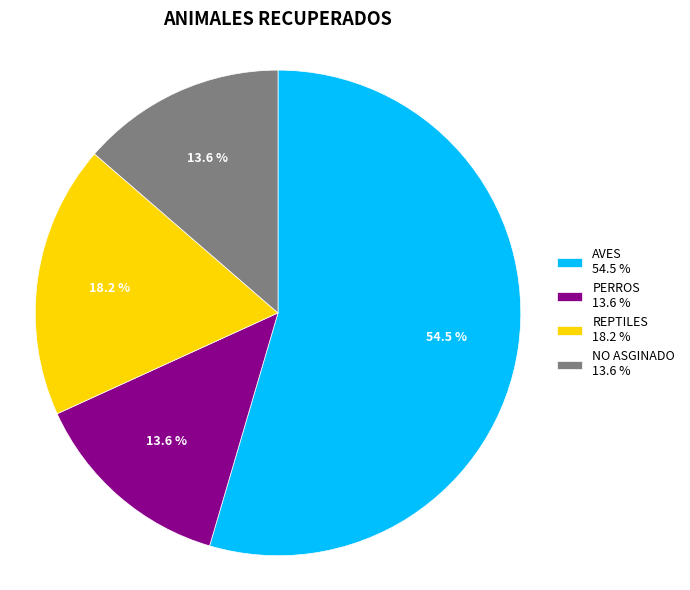

Is there a majority slice in this chart?

Yes